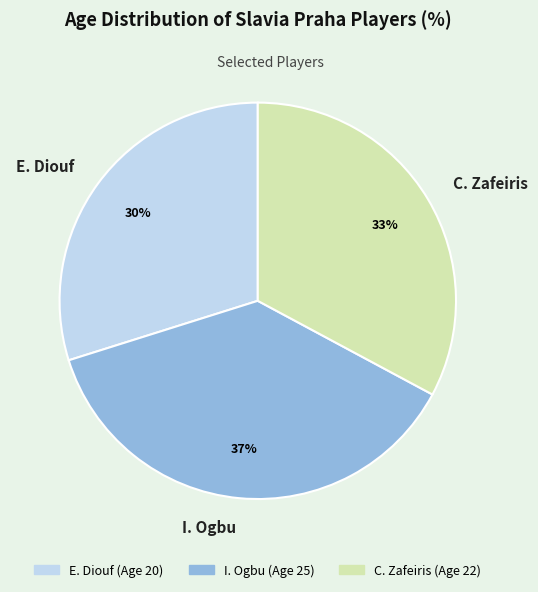

Approximately how many times larger is the value at C. Zafeiris compared to I. Ogbu?

0.9